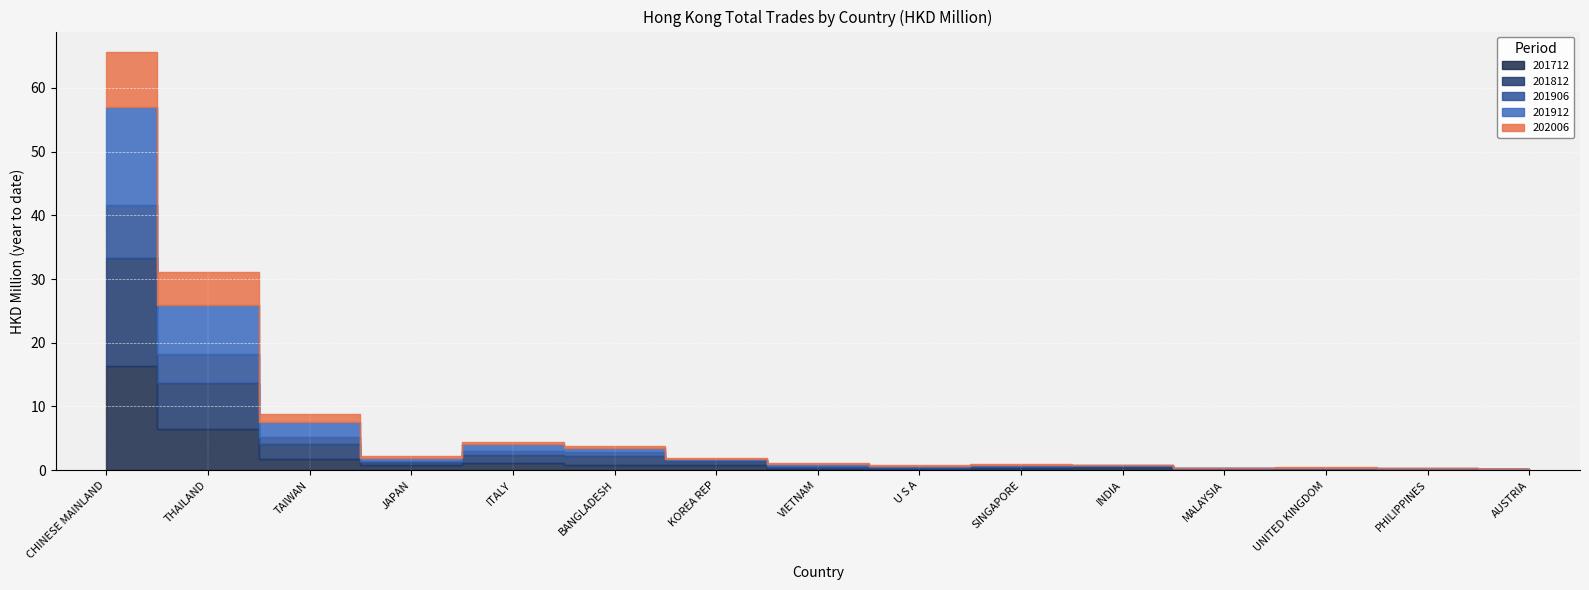

What is the difference between the 201812 values at CHINESE MAINLAND and AUSTRIA?

16.7